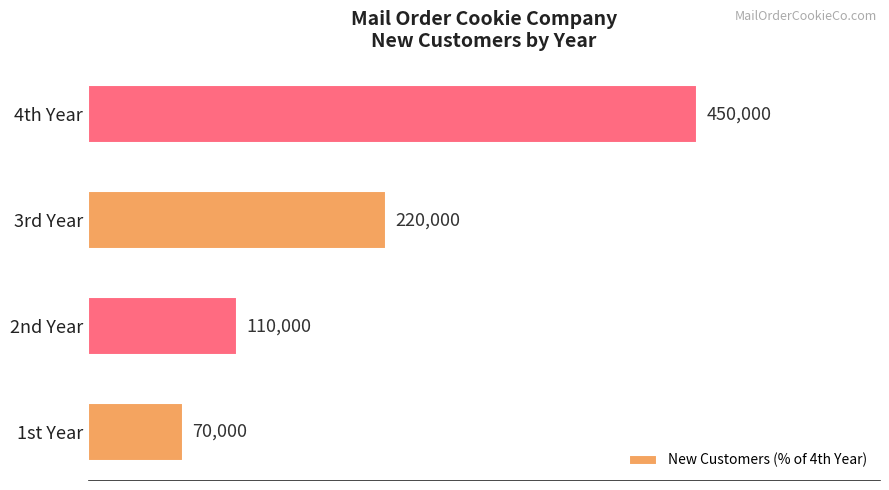

How many bars are there in total?

4